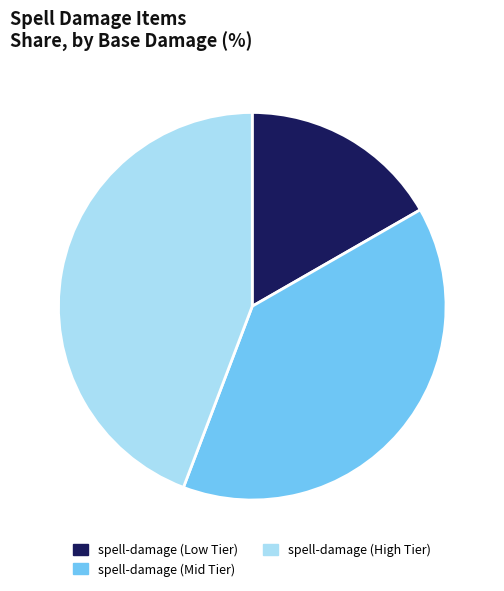

Combined, do spell-damage (Low Tier) and spell-damage (Mid Tier) account for over 50%?

Yes